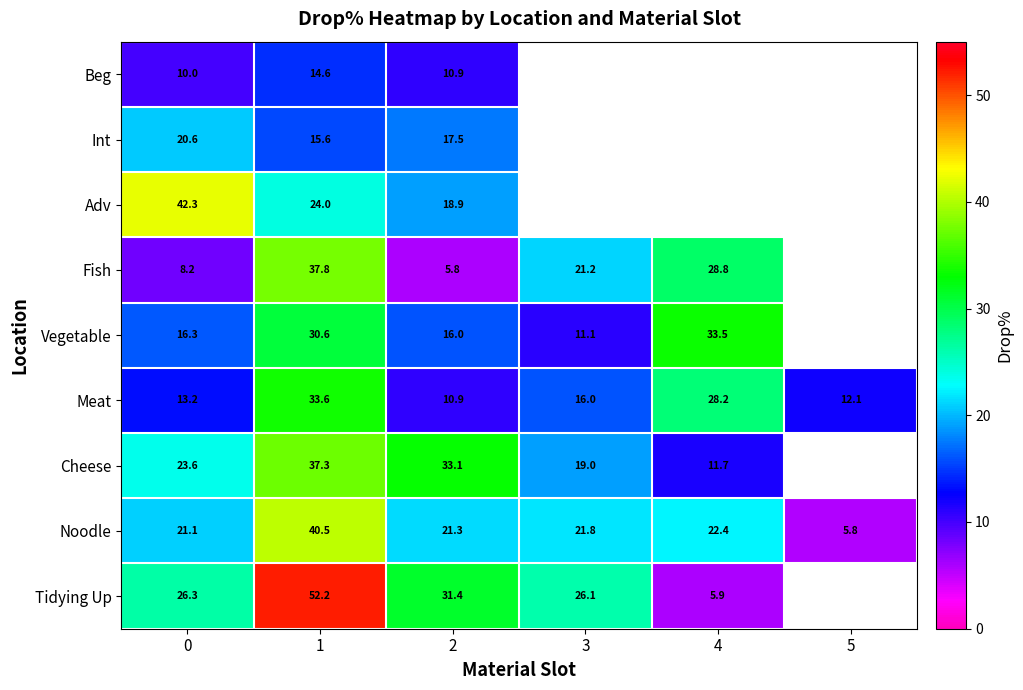

At how many categories does at least one series exceed 31?

4